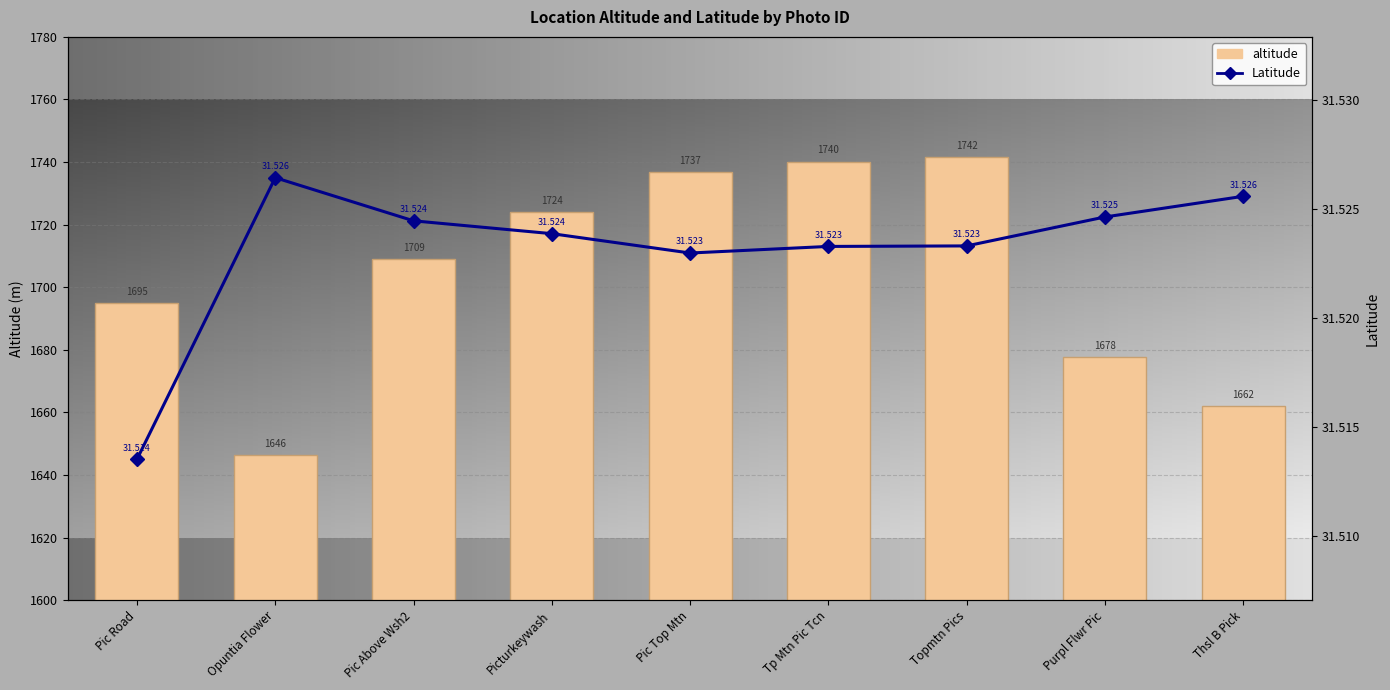

Reading right to left, list all the values displayed in this chart.

altitude: 1662.0	1677.6	1741.5	1740.1	1736.7	1724.0	1708.9	1646.4	1694.9
Latitude: 31.5	31.5	31.5	31.5	31.5	31.5	31.5	31.5	31.5